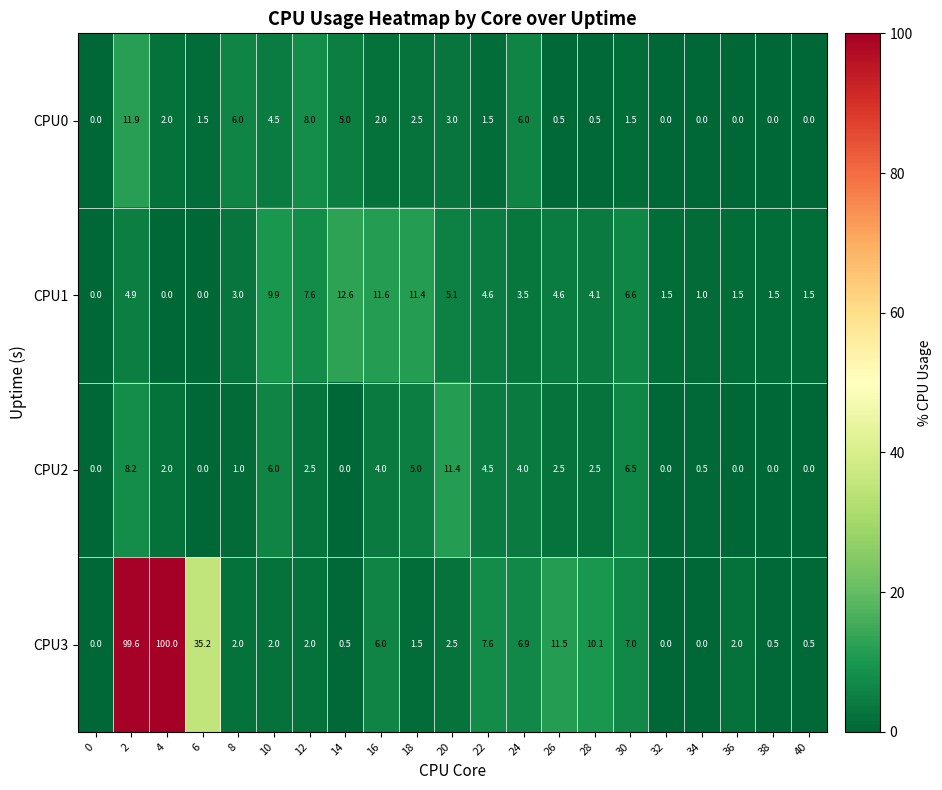

At which label is CPU0 closest to 5?

14